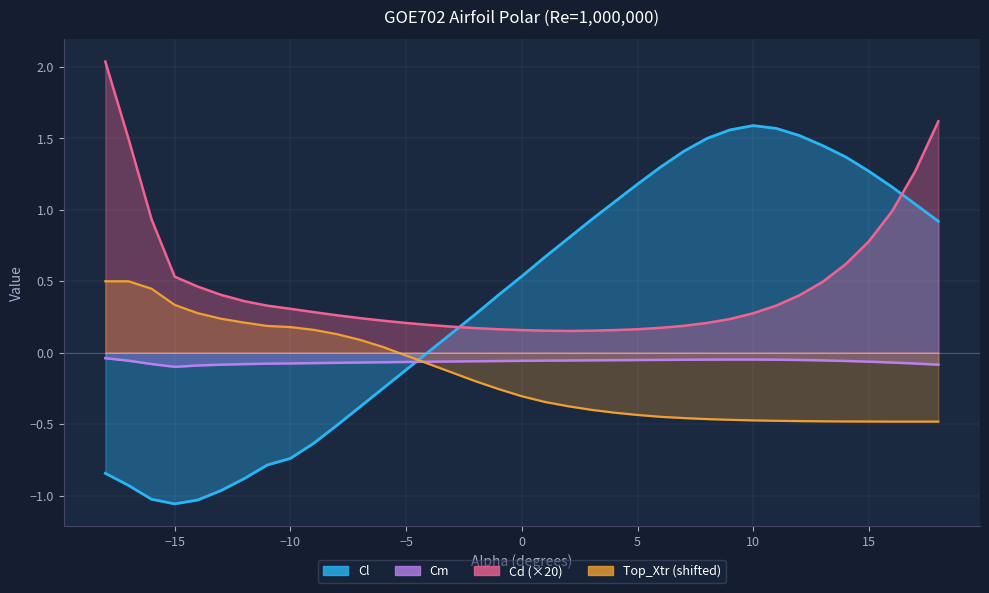

Reading left to right, what are all the values shown in this chart?

Cl: -0.8	-0.9	-1.0	-1.1	-1.0	-1.0	-0.9	-0.8	-0.7	-0.6	-0.5	-0.4	-0.2	-0.1	0.0	0.1	0.3	0.4	0.5	0.7	0.8	0.9	1.1	1.2	1.3	1.4	1.5	1.6	1.6	1.6	1.5	1.4	1.4	1.3	1.2	1.0	0.9
Cd: 2.0	1.5	0.9	0.5	0.5	0.4	0.4	0.3	0.3	0.3	0.3	0.2	0.2	0.2	0.2	0.2	0.2	0.2	0.2	0.2	0.2	0.2	0.2	0.2	0.2	0.2	0.2	0.2	0.3	0.3	0.4	0.5	0.6	0.8	1.0	1.3	1.6
Cm: -0.0	-0.1	-0.1	-0.1	-0.1	-0.1	-0.1	-0.1	-0.1	-0.1	-0.1	-0.1	-0.1	-0.1	-0.1	-0.1	-0.1	-0.1	-0.1	-0.1	-0.1	-0.1	-0.1	-0.1	-0.1	-0.0	-0.0	-0.0	-0.0	-0.0	-0.1	-0.1	-0.1	-0.1	-0.1	-0.1	-0.1
Top_Xtr: 0.5	0.5	0.4	0.3	0.3	0.2	0.2	0.2	0.2	0.2	0.1	0.1	0.0	-0.0	-0.1	-0.1	-0.2	-0.3	-0.3	-0.3	-0.4	-0.4	-0.4	-0.4	-0.4	-0.5	-0.5	-0.5	-0.5	-0.5	-0.5	-0.5	-0.5	-0.5	-0.5	-0.5	-0.5